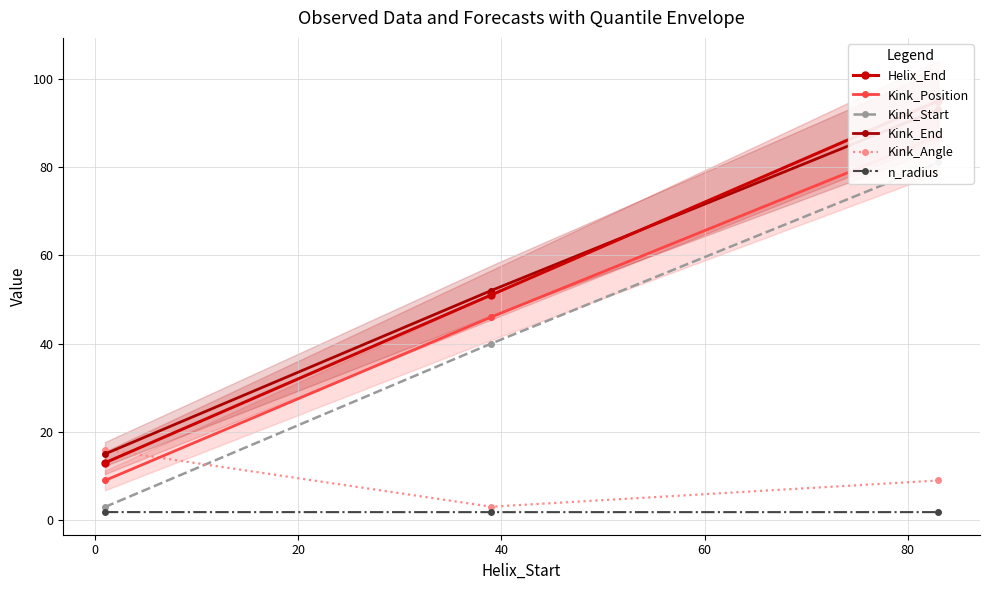

What are all the series names shown in the legend?

Helix_End, Kink_Position, Kink_Start, Kink_End, Kink_Angle, n_radius